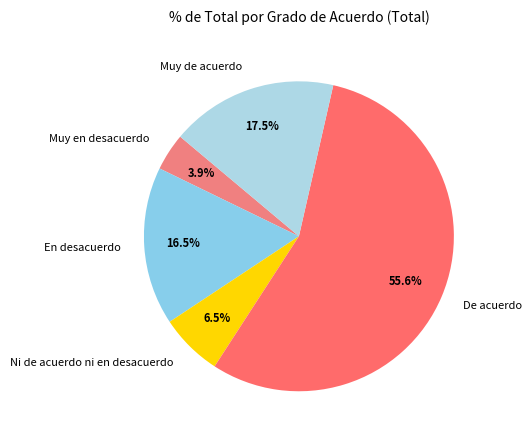

Combined, what portion of the pie is Muy de acuerdo and En desacuerdo?

34.0%